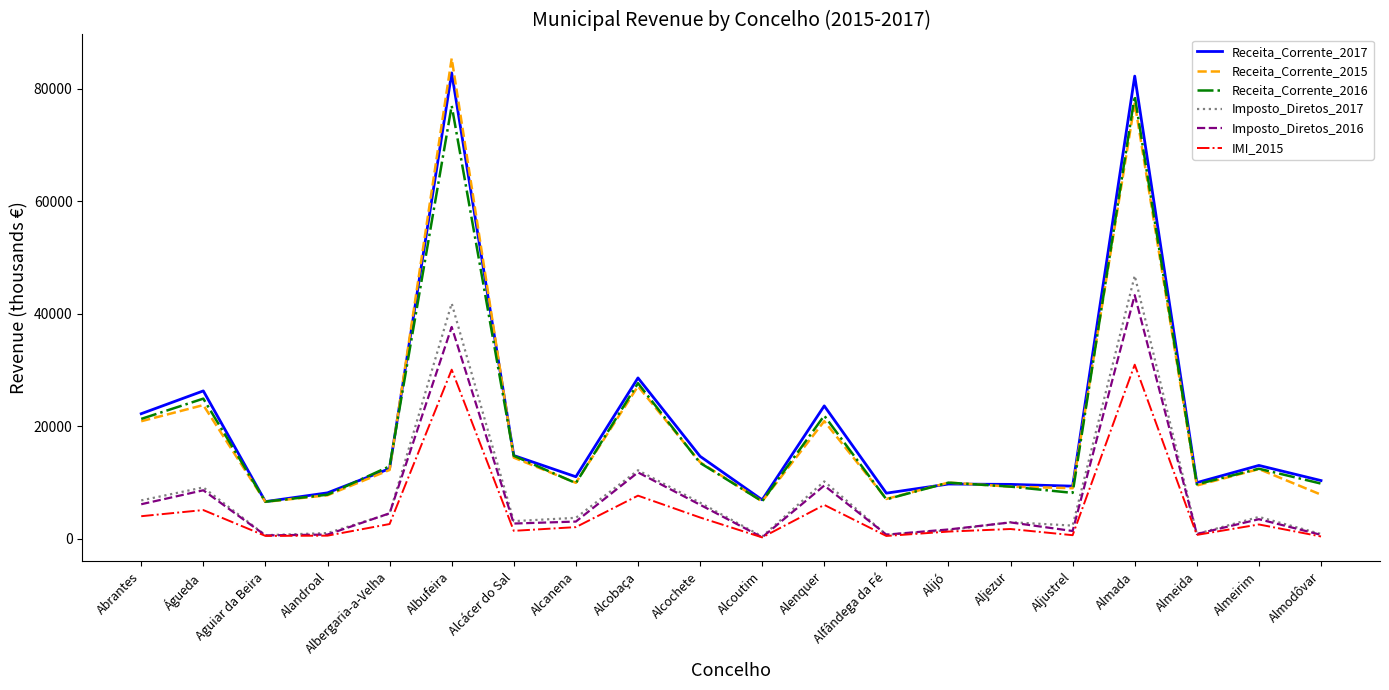

Which category has the highest value in the Receita_Corrente_2015 series?

Albufeira